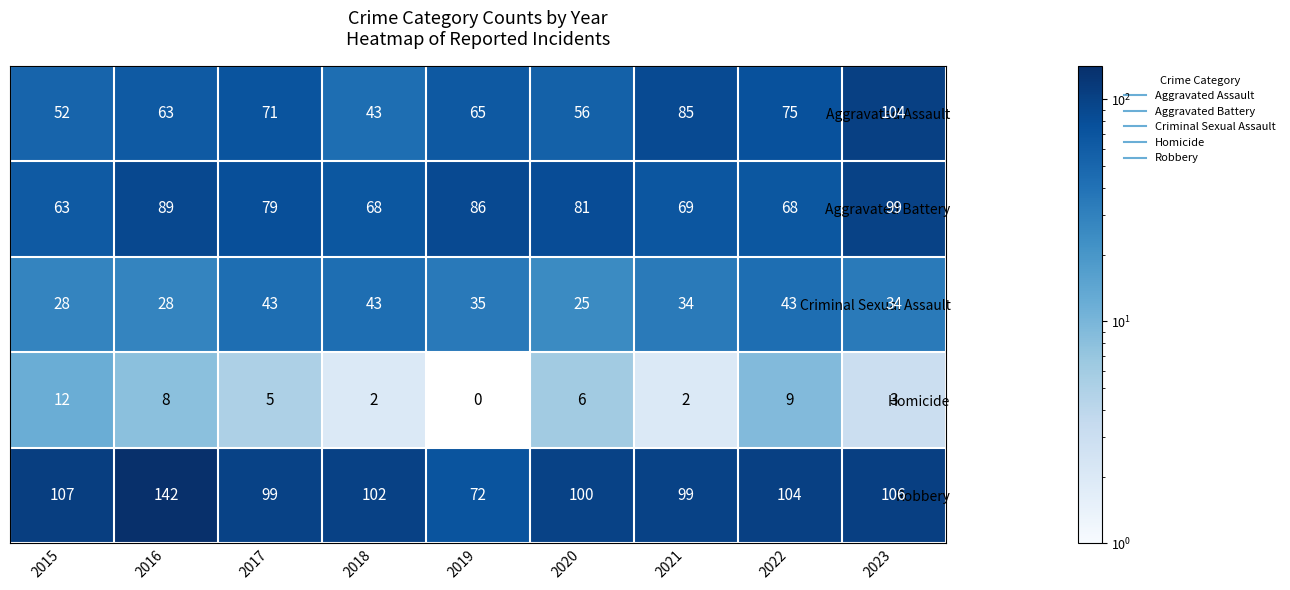

True or false: Homicide has a value of 6 at 2019.

False